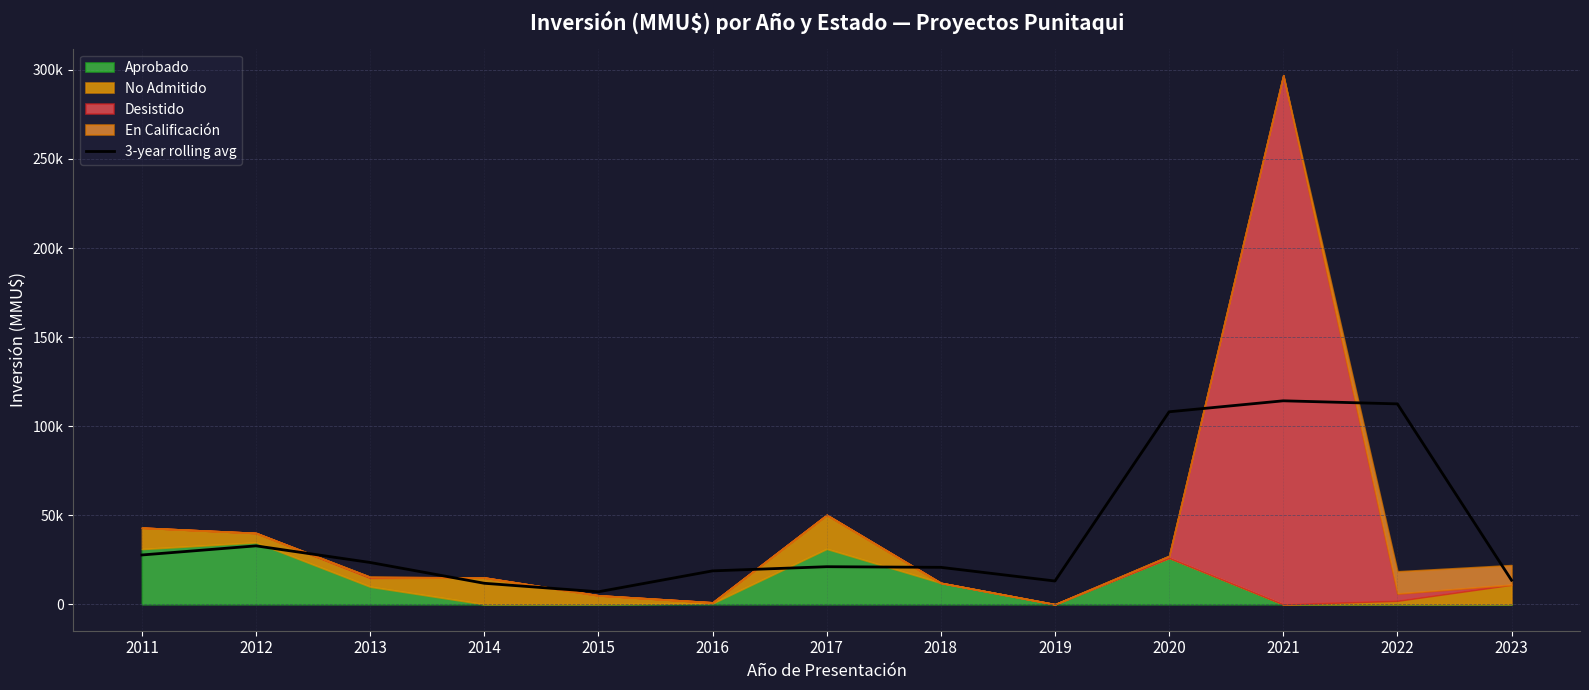

What is the minimum value shown in the chart?

7016.7